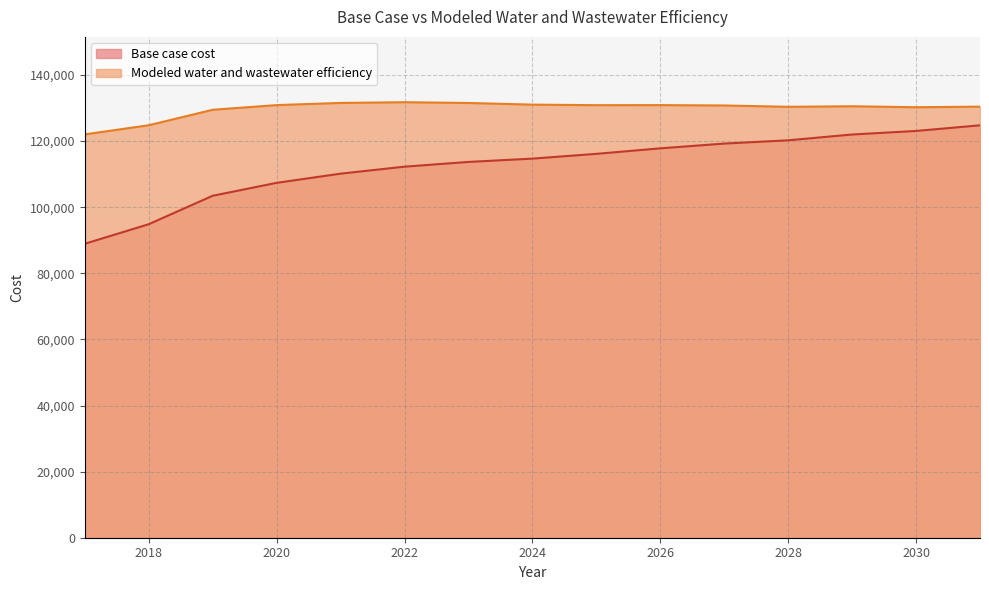

What is the average value of the Base case cost series?

112586.9